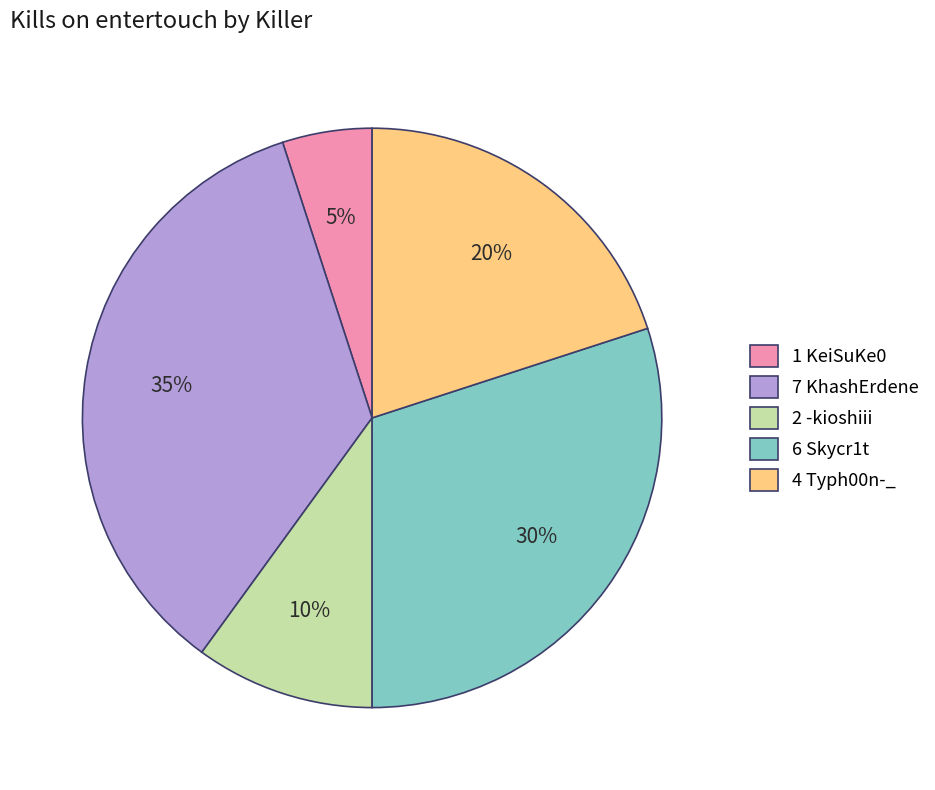

Count the number of slices in the pie.

5